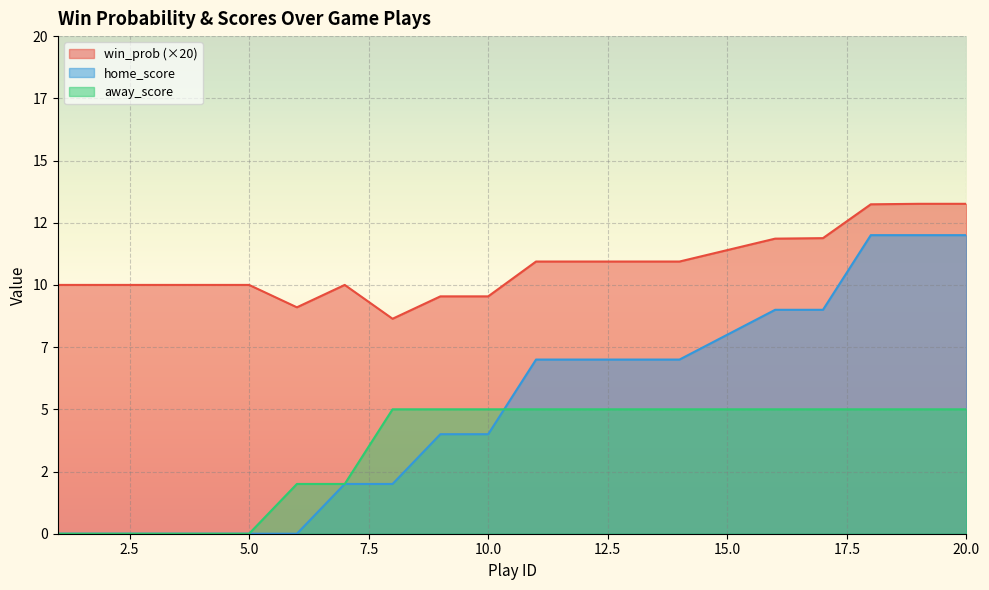

Where is home_score nearest to the value 6?

11